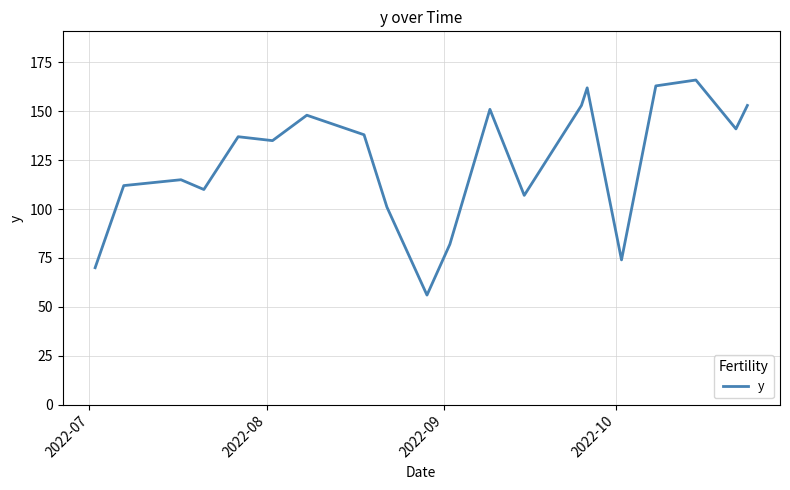

What is the smallest value displayed?

56